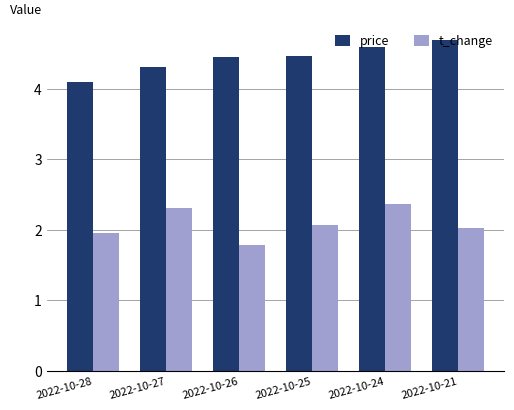

What is the average value of the price series?

4.4